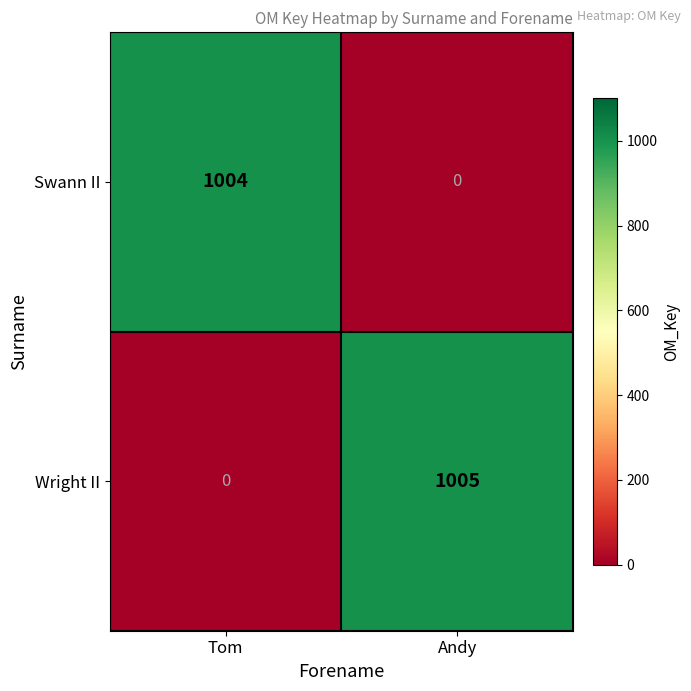

Is it true that Wright II equals 568 at Tom?

False